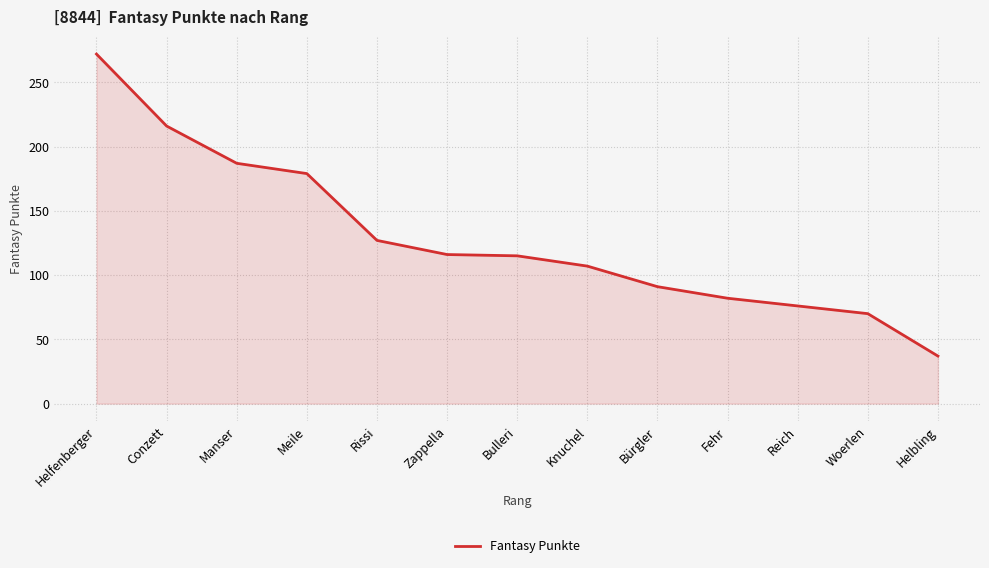

What value does the data have at Fehr, to the nearest 50?

100